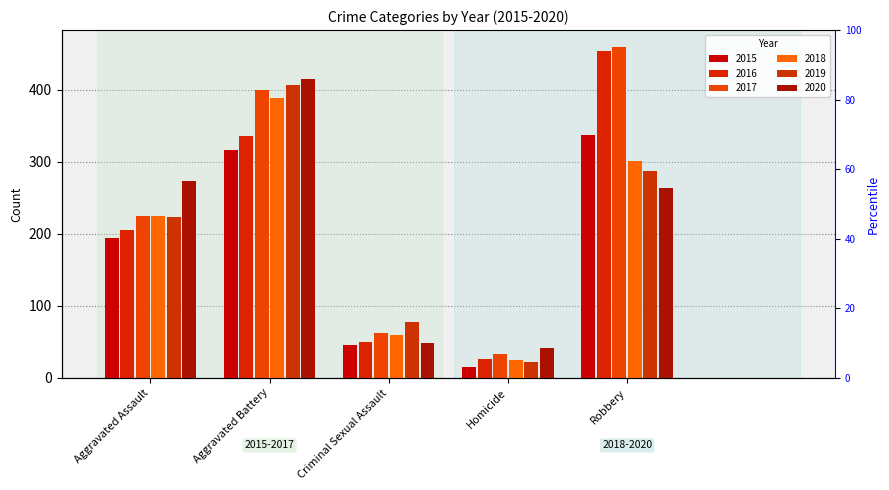

Which series changed the most between Criminal Sexual Assault and Homicide?

2019